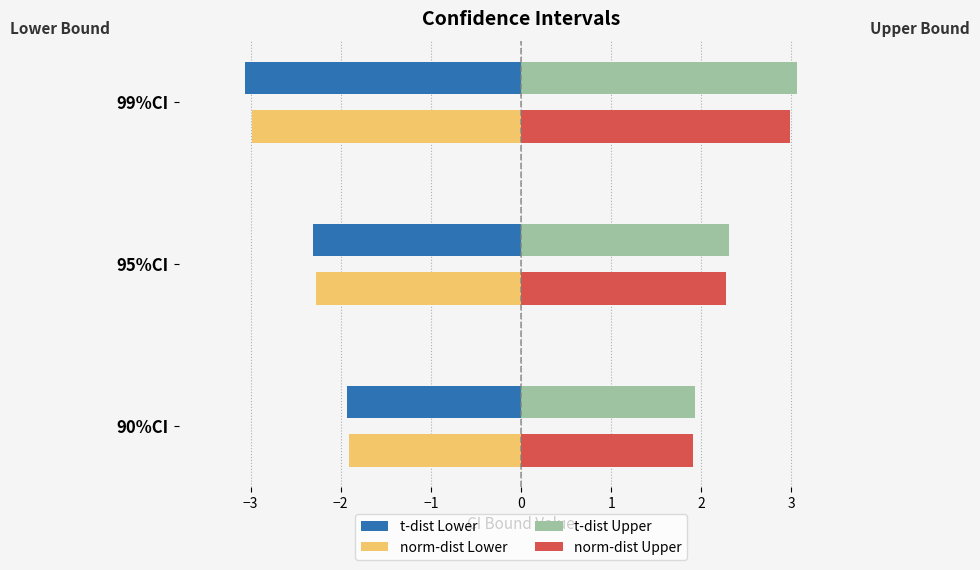

What is the difference between the maximum and second lowest values in the t-dist Upper series?

0.8